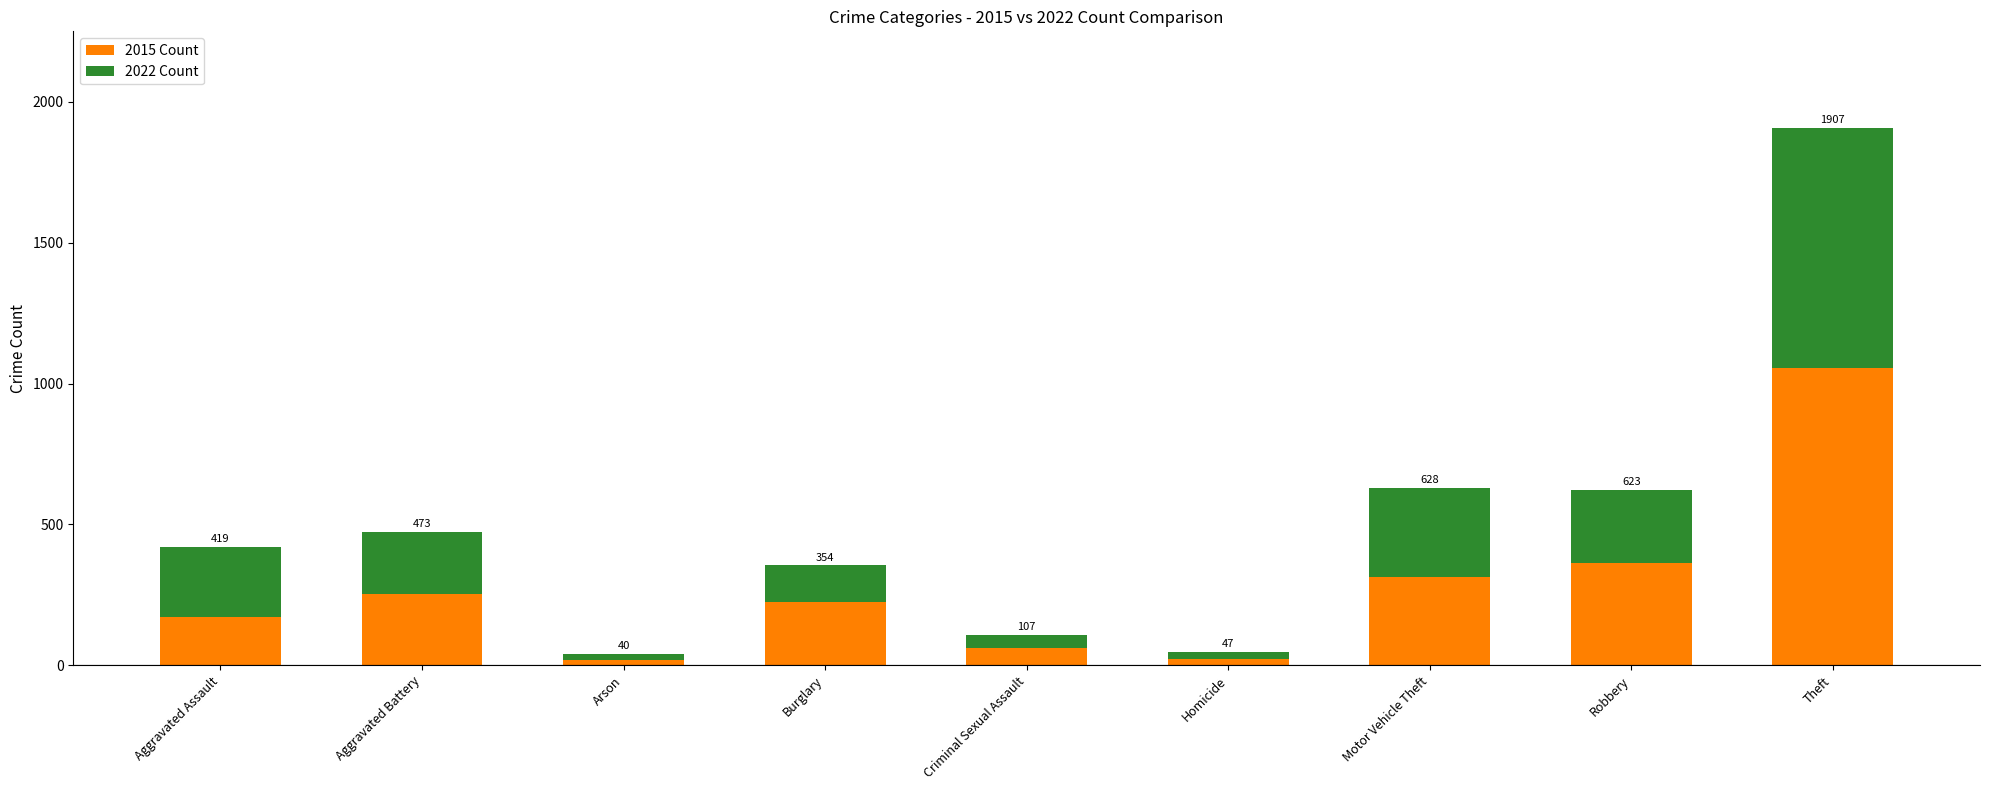

What is the sum of all 2015 Count values?

2481